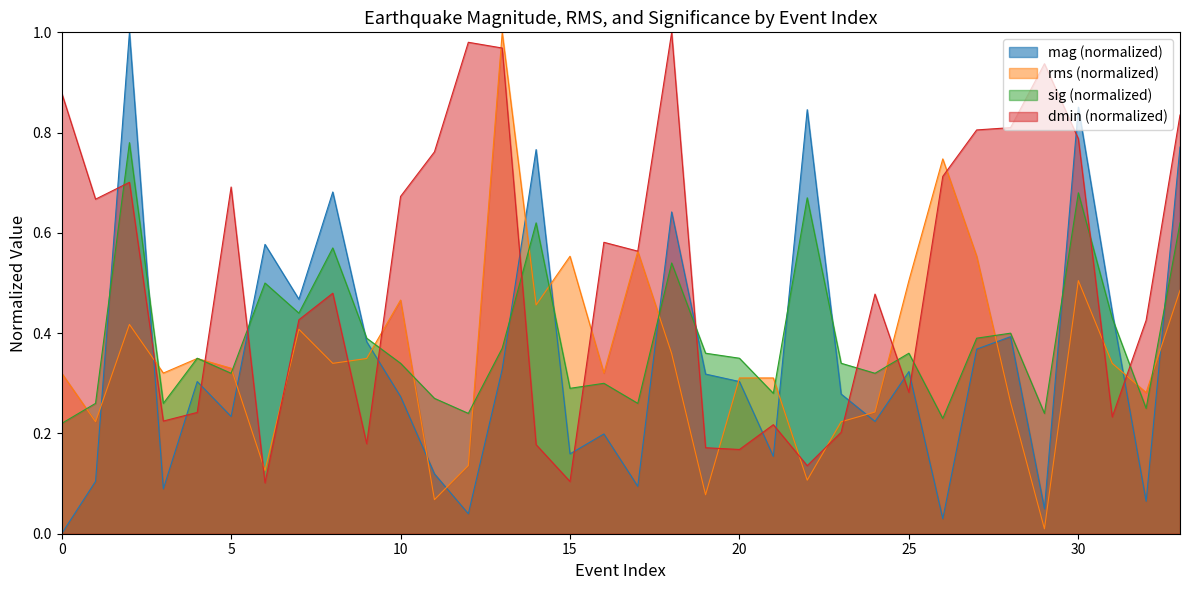

How many interior local peaks does the rms series have?

9